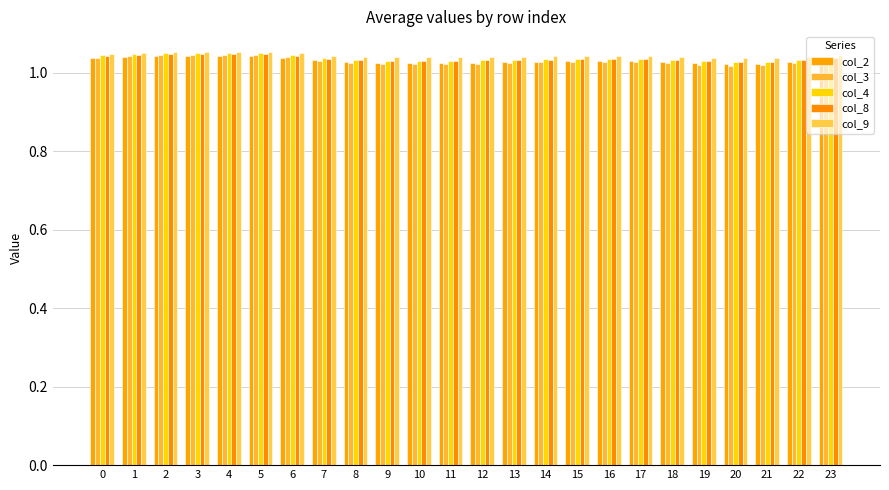

At which category does the chart reach its minimum across all series?

20